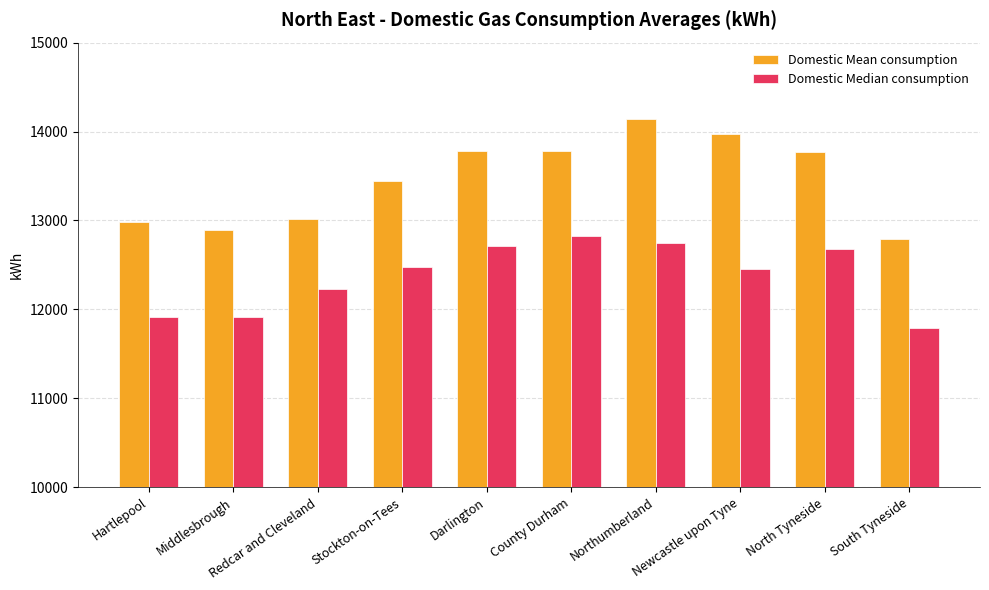

Which series has the largest total across all categories?

Domestic Mean consumption